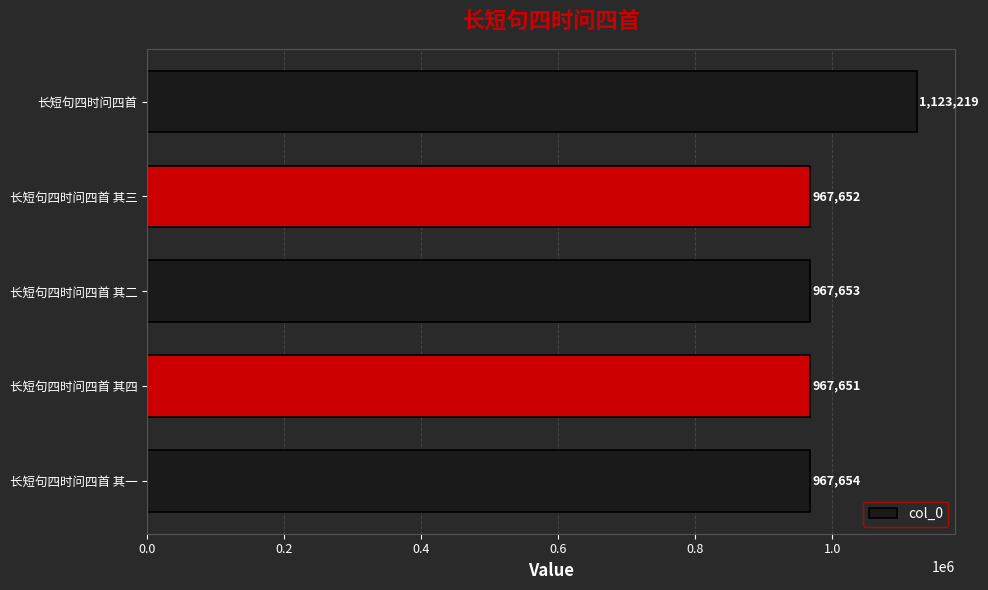

Are the bars grouped side by side (vs. stacked)?

No